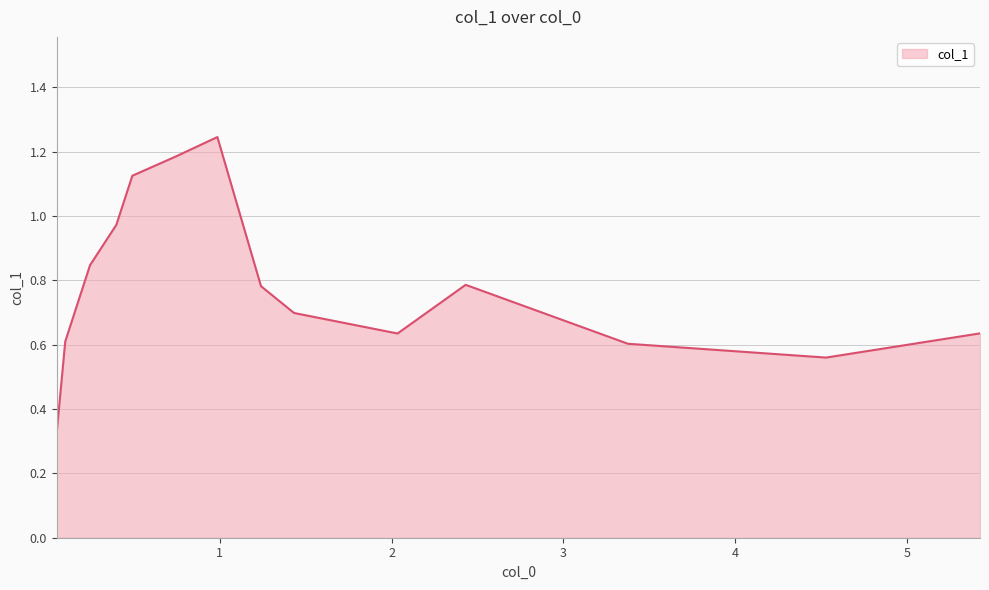

Does the chart have visible grid lines?

Yes